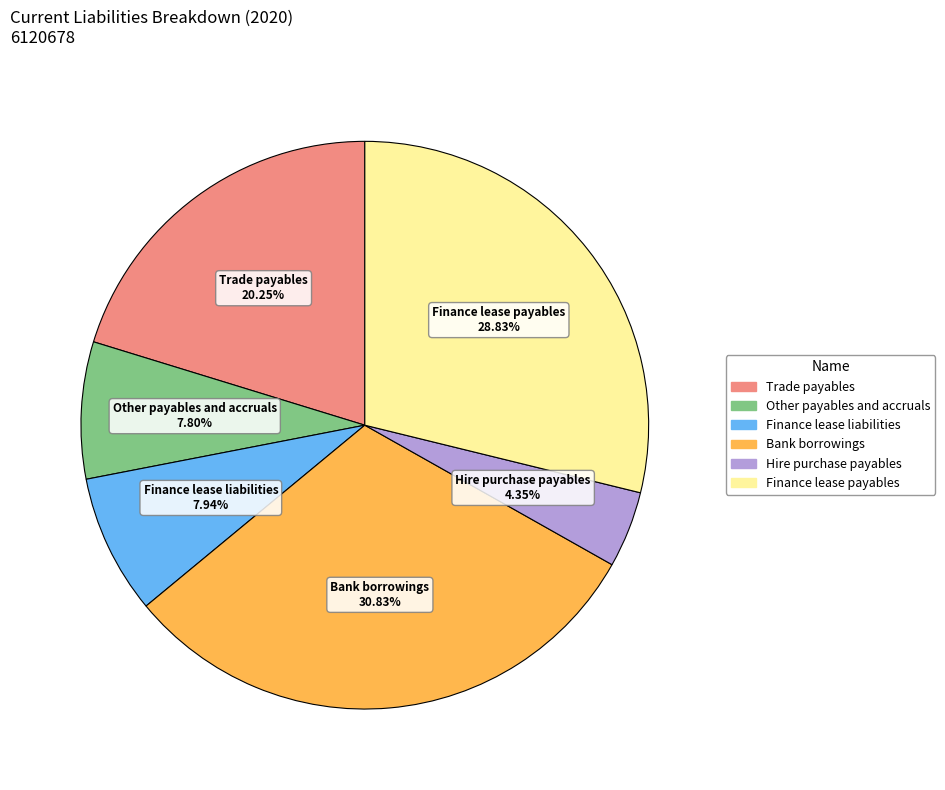

What percentage is the Finance lease liabilities slice, to the nearest percent?

8%